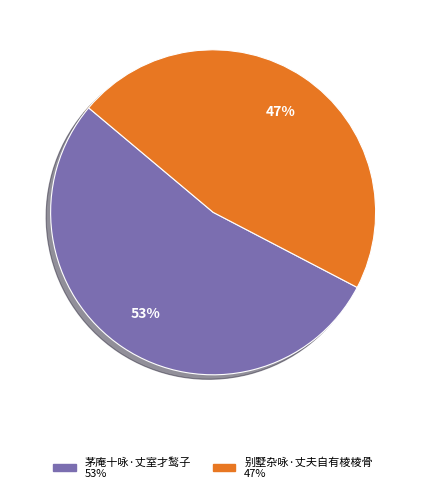

To the nearest percent, what percentage of the pie is 别墅杂咏·丈夫自有棱棱骨?

47%